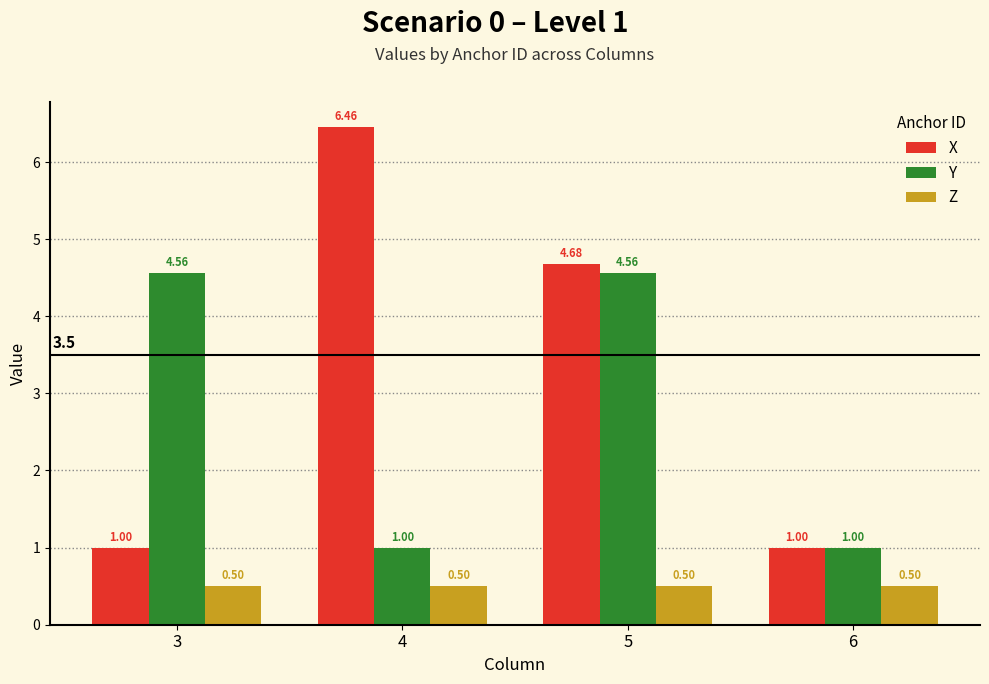

At which label does X reach its peak?

4